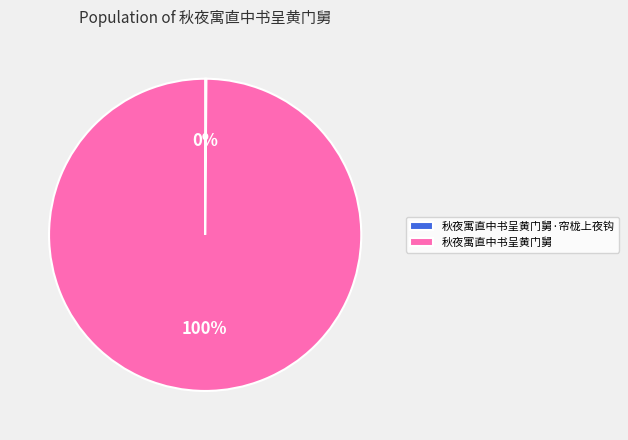

To the nearest percent, what portion does 秋夜寓直中书呈黄门舅 represent?

100%